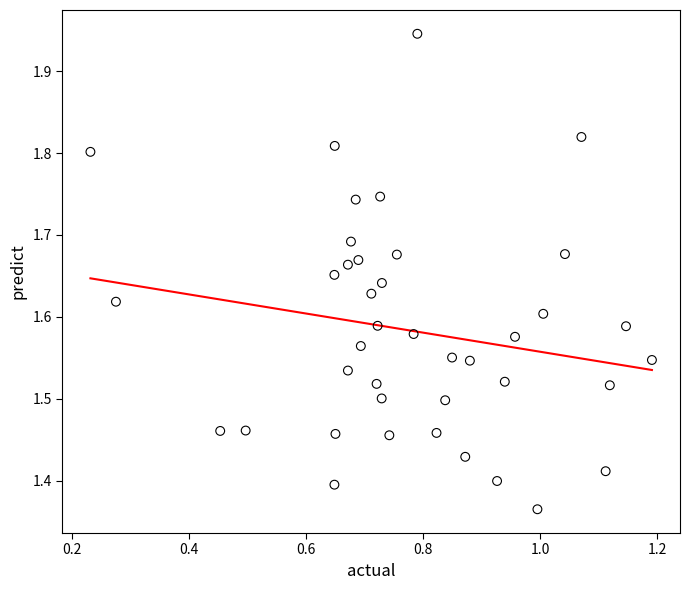

What is the range of Y values (max minus min)?

0.6